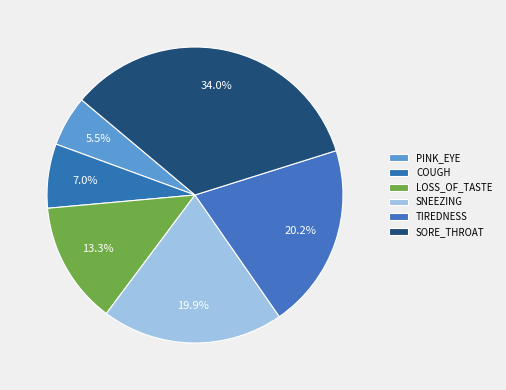

True or false: SNEEZING accounts for 20% of the total.

True